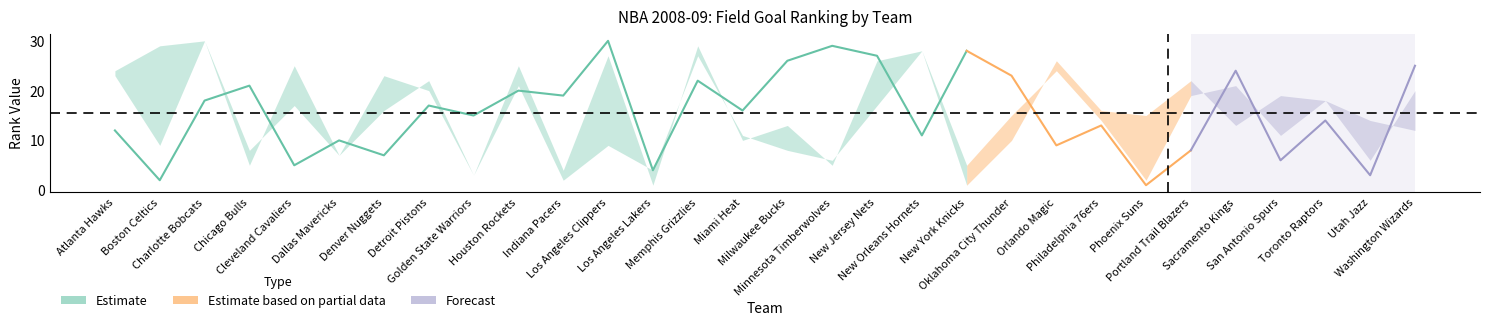

What is the spread (max minus min) of values at Memphis Grizzlies?

7